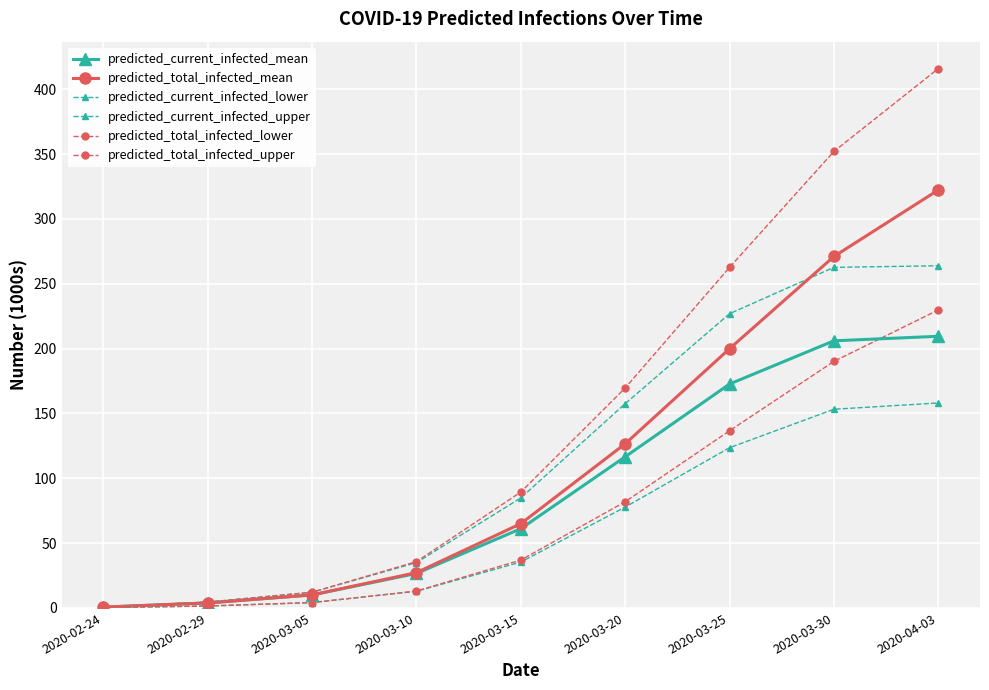

What is the approximate value of predicted_current_infected_mean at 2020-03-30, to the nearest 10?

205980